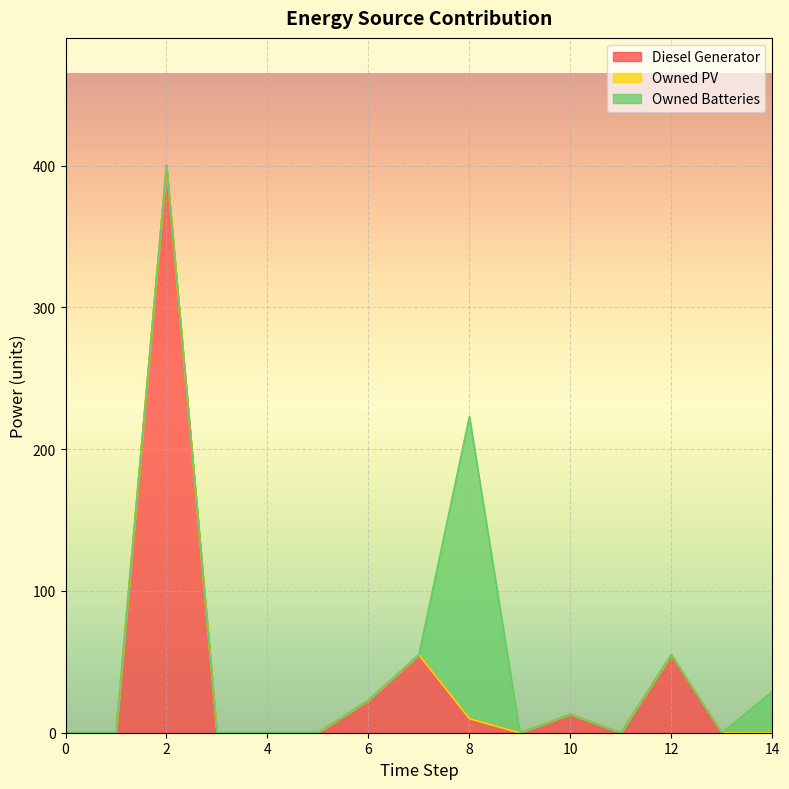

Which series has the widest spread of values?

Diesel Generator